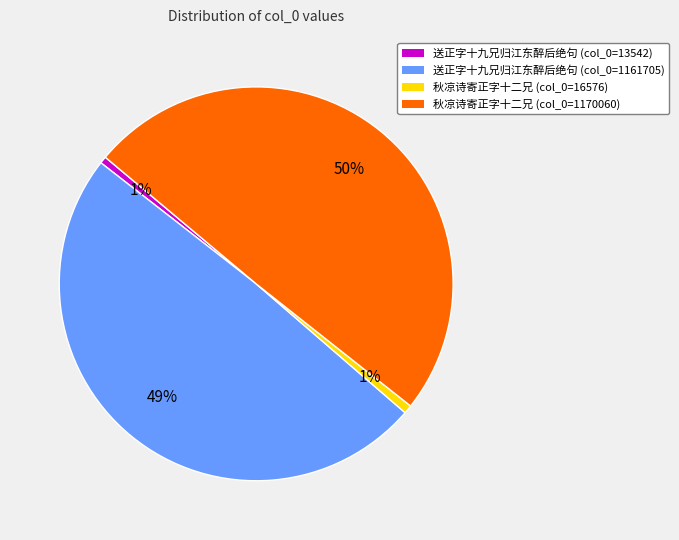

To the nearest percent, what is the difference between the largest and smallest slice percentages?

49%